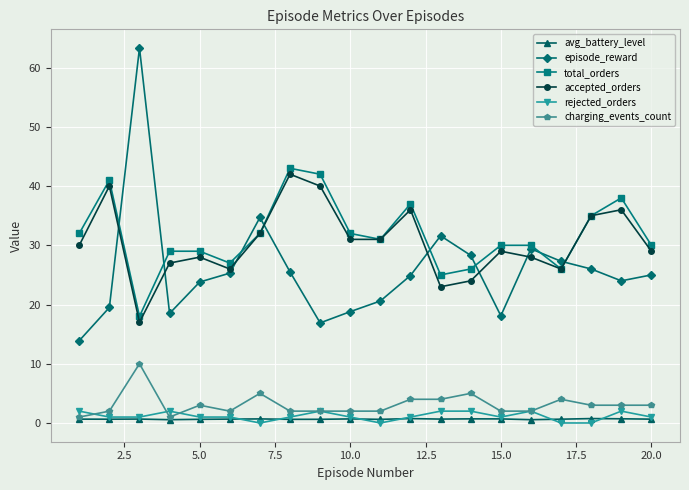

True or false: avg_battery_level has more than 1 points higher than both neighbors.

True